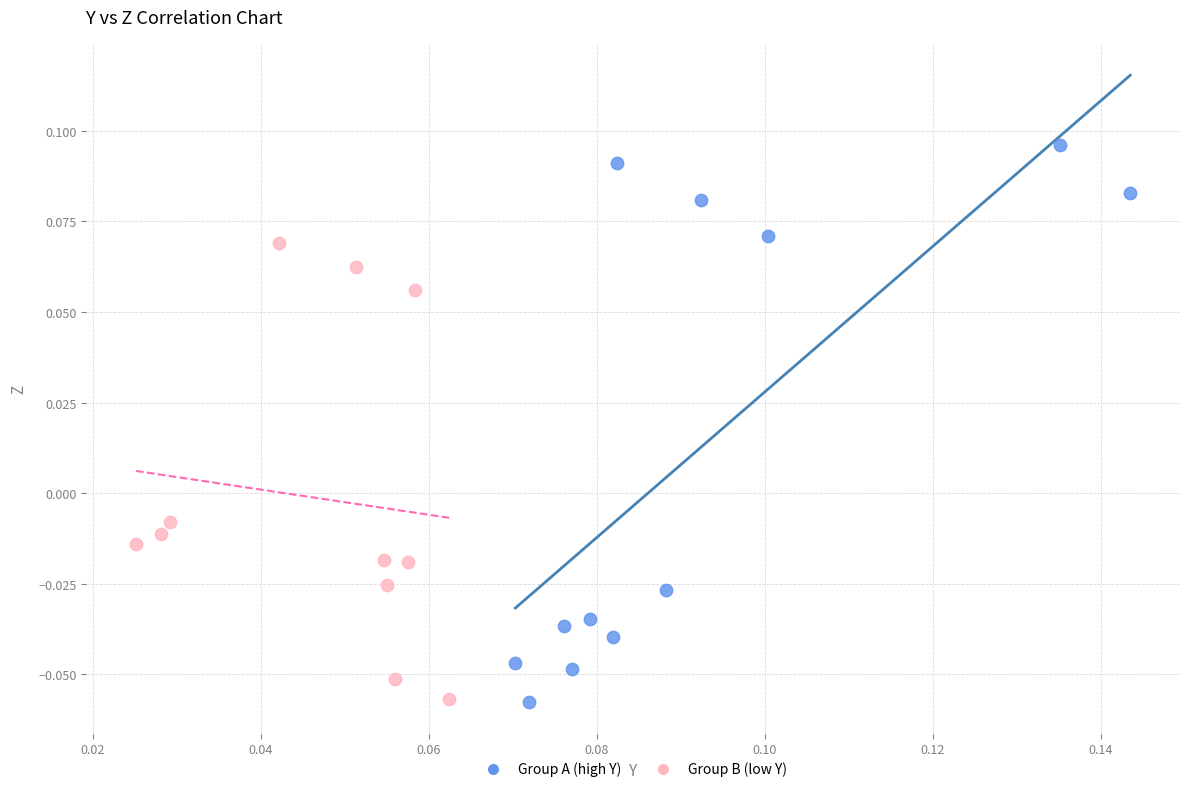

Which series has the largest Y range (max minus min)?

Group A (high Y)